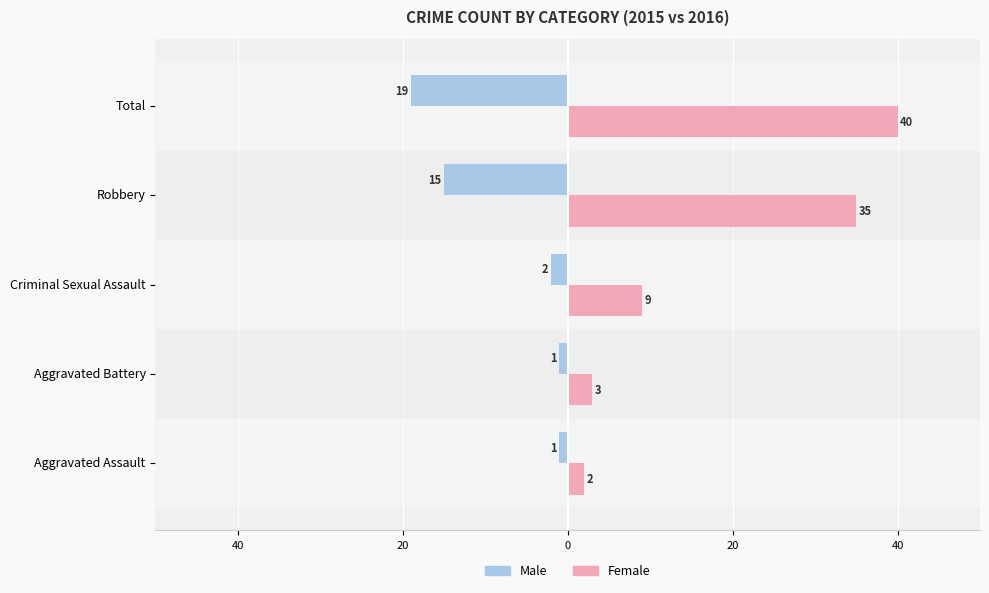

What is the average value of the Male series?

-8